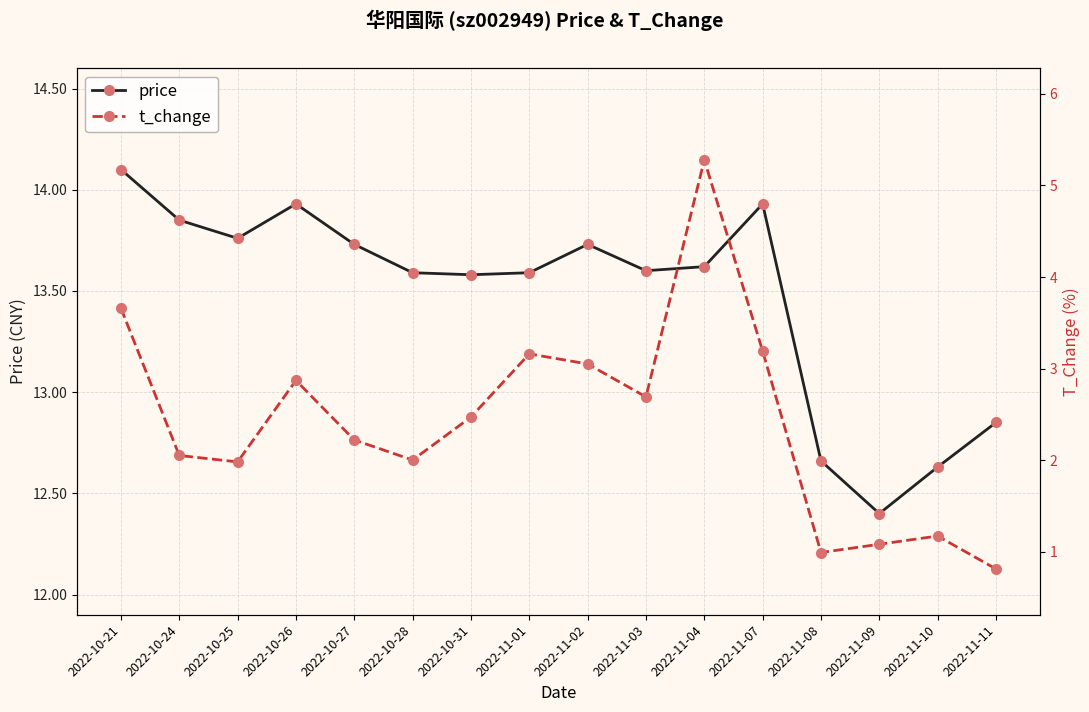

Is the value of price at 2022-11-08 greater than the value of t_change at 2022-10-28?

Yes